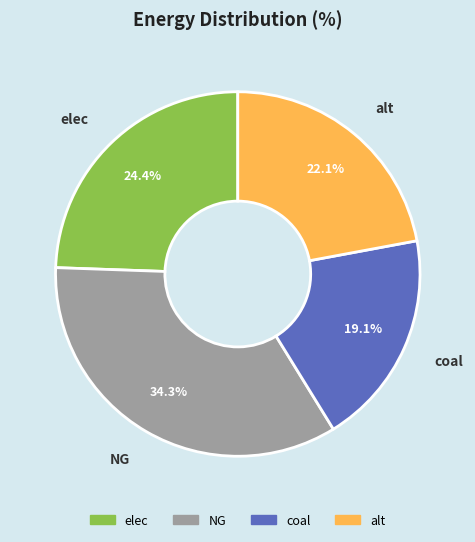

Between coal and alt, which is larger?

alt